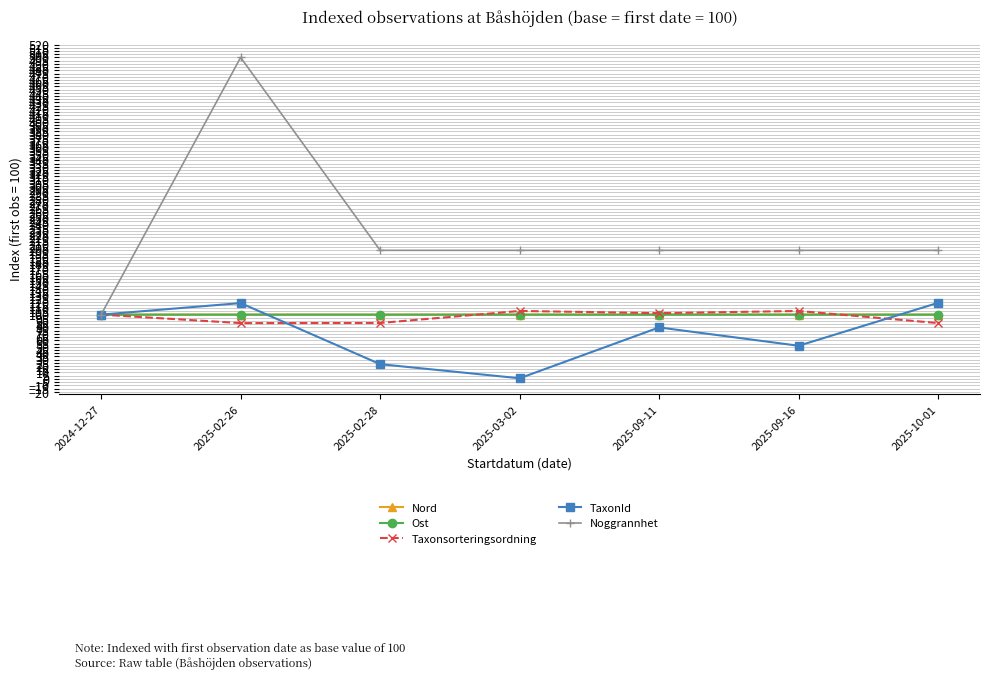

What is the average value of the Noggrannhet series?

228.6